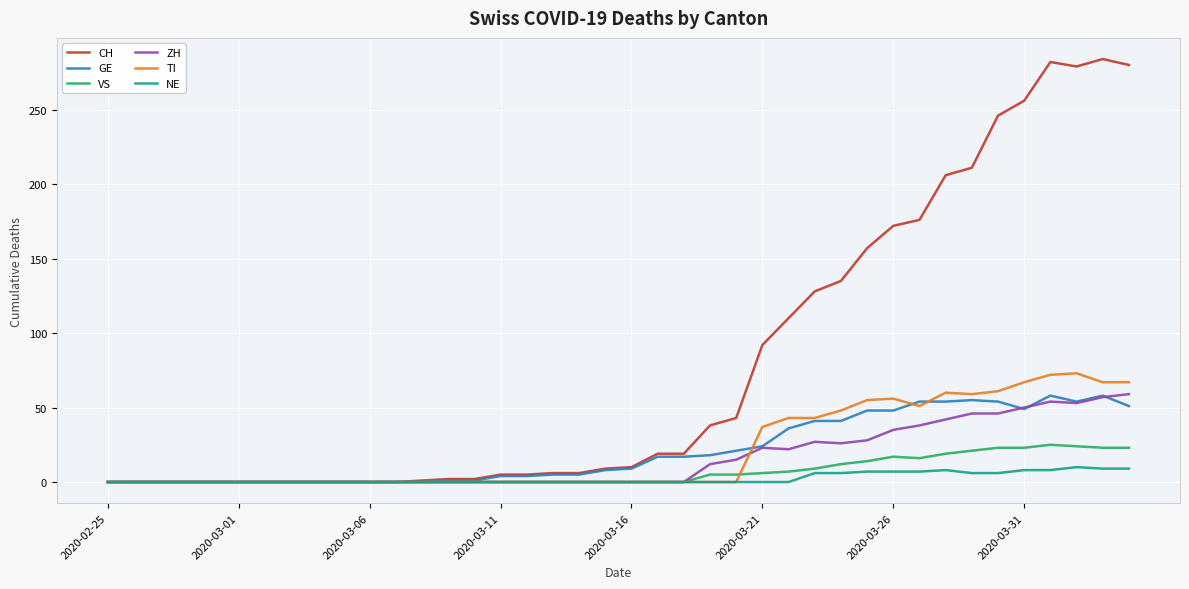

Which series has the largest total across all categories?

CH